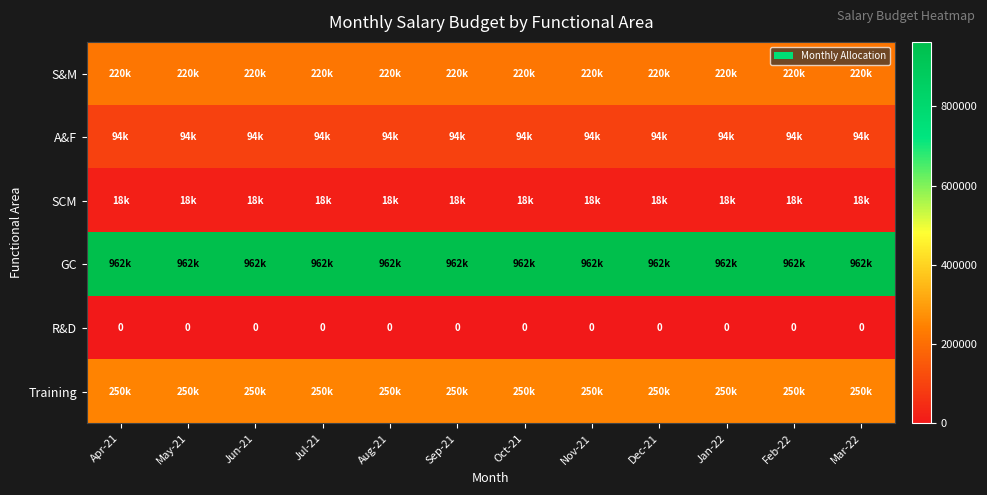

Which series has the largest range (max minus min)?

S&M